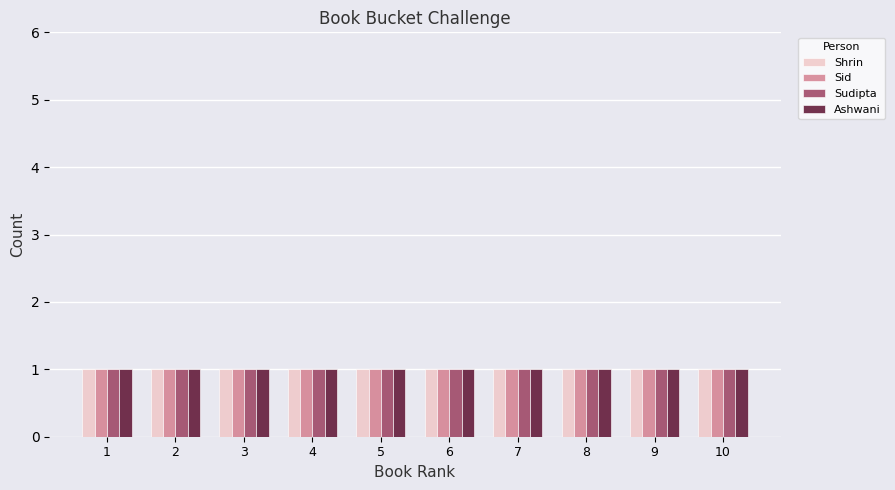

The Sid series shows 1 at 1. True or false?

True